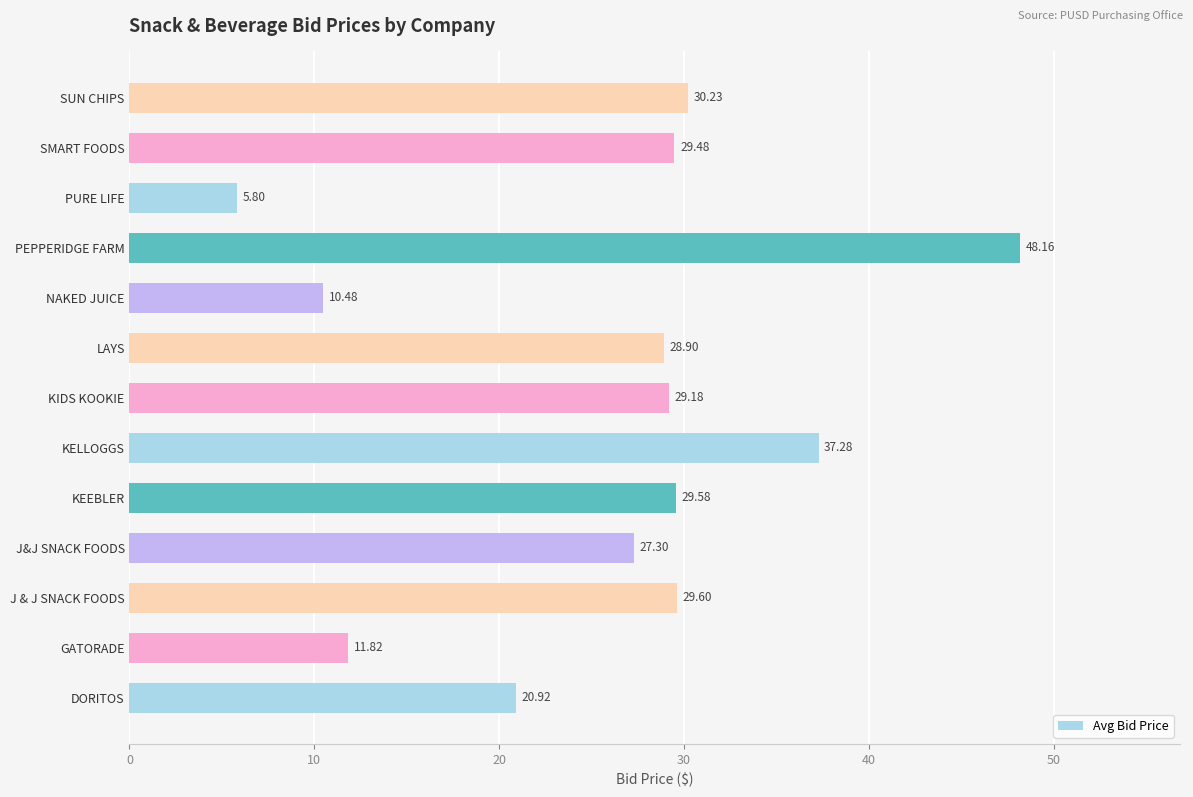

Where is the data nearest to the value 26?

J&J SNACK FOODS